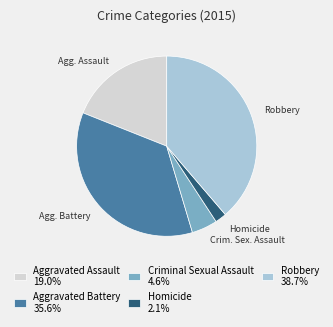

Is there a majority slice in this chart?

No